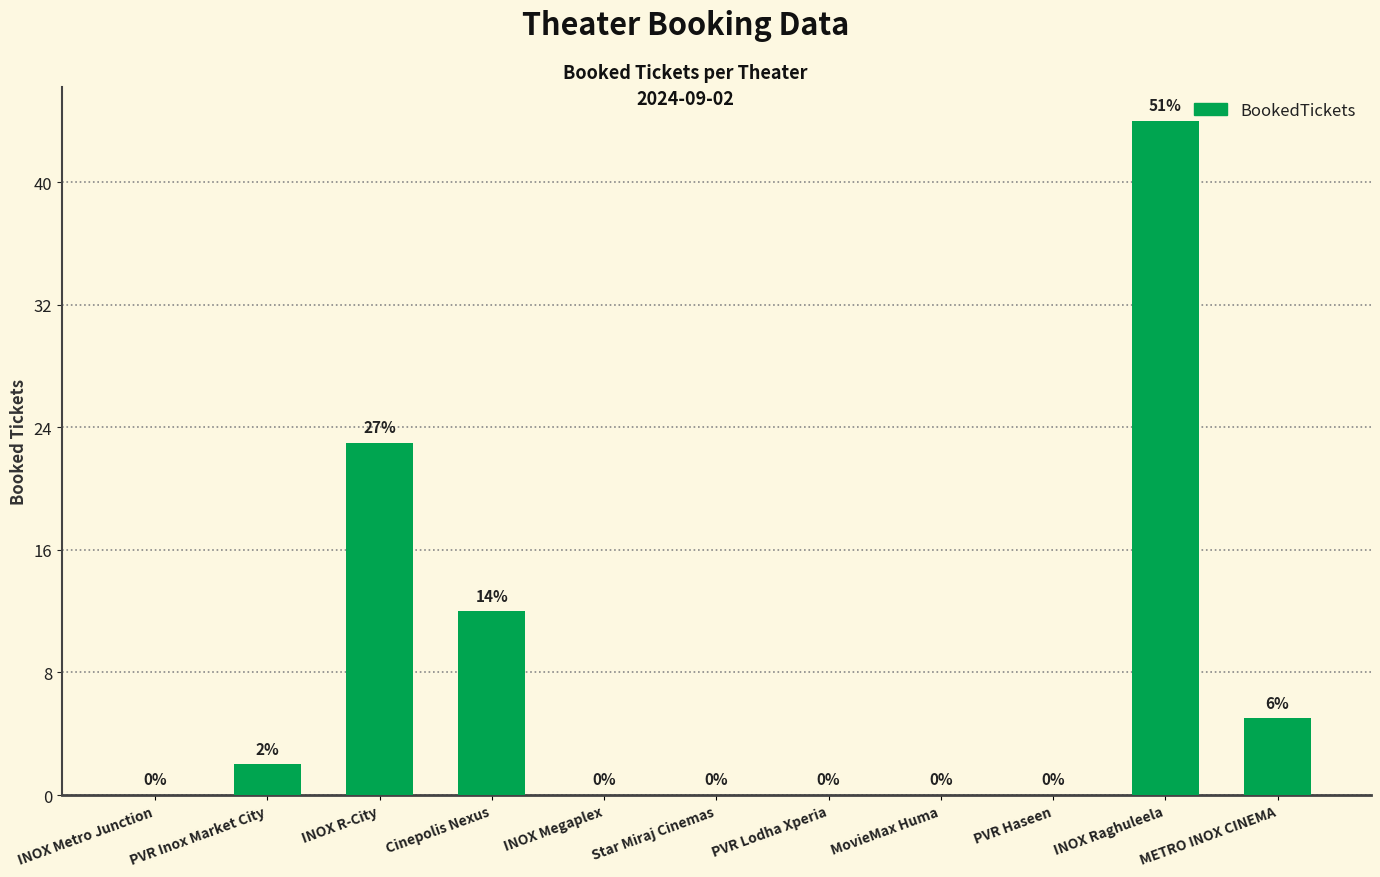

What is the change in value from PVR Haseen to INOX Raghuleela?

+44